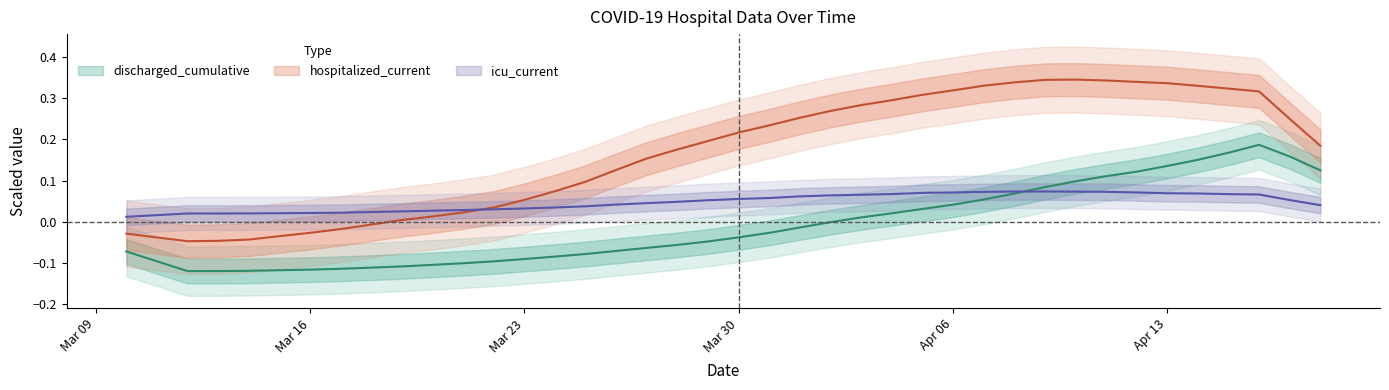

What is the label of the 23rd point from the left?

2020-04-01